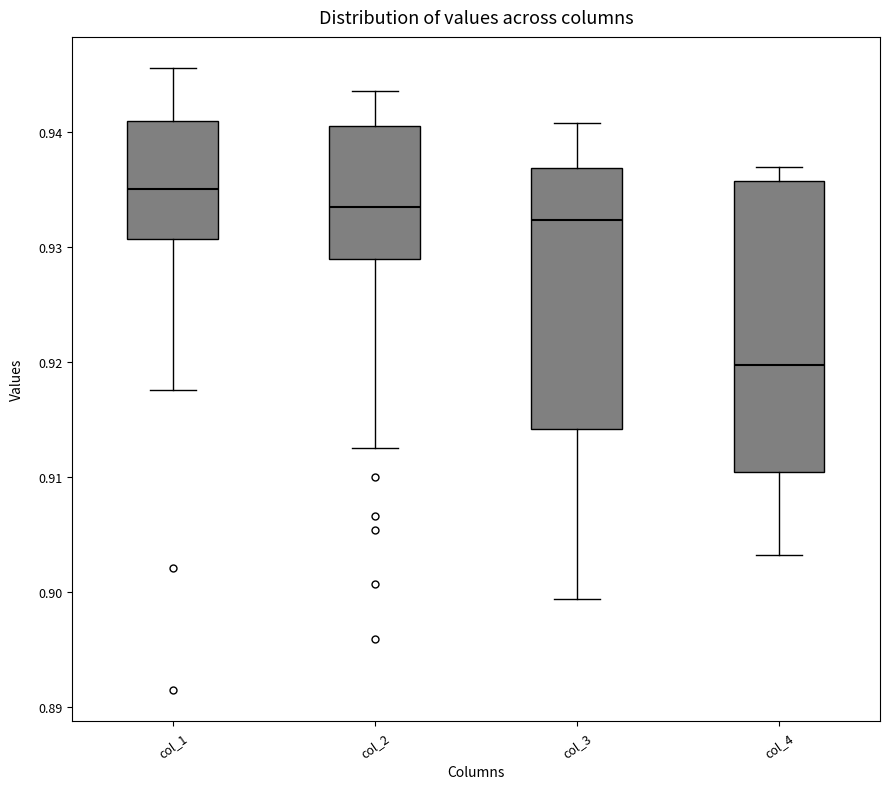

Which box has the lowest median line?

col_4